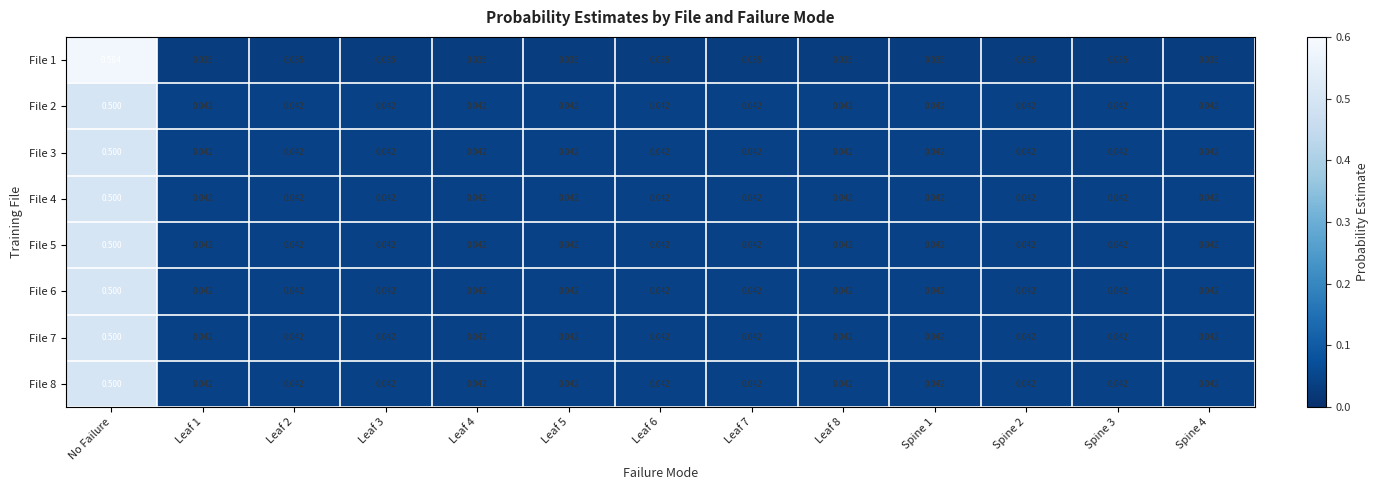

Which category has the highest value in the File 6 series?

No Failure